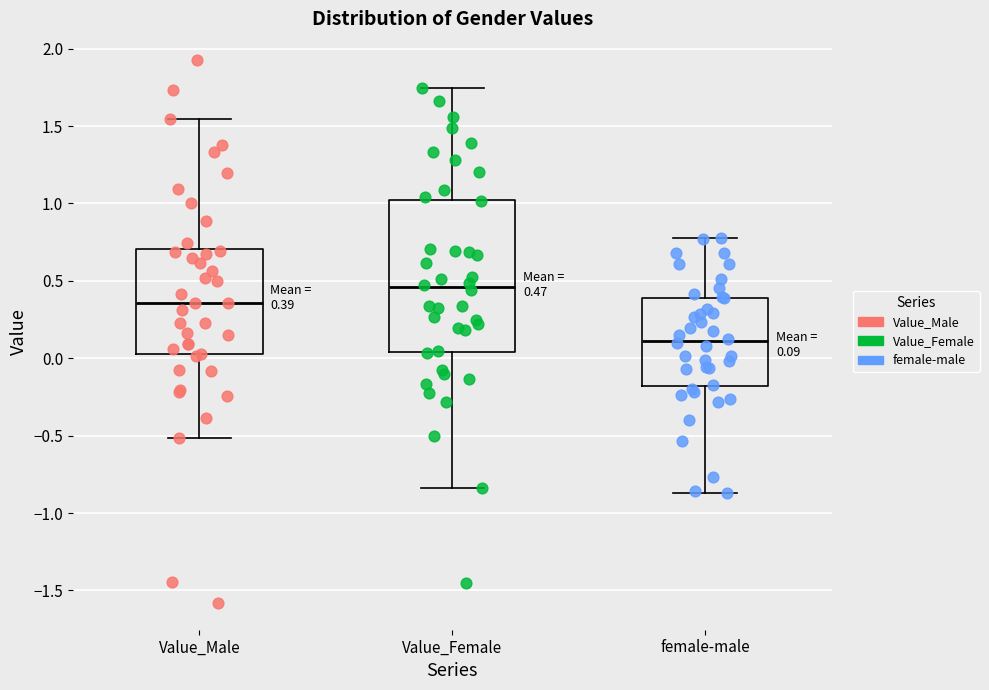

Which box has the highest median line?

Value_Female